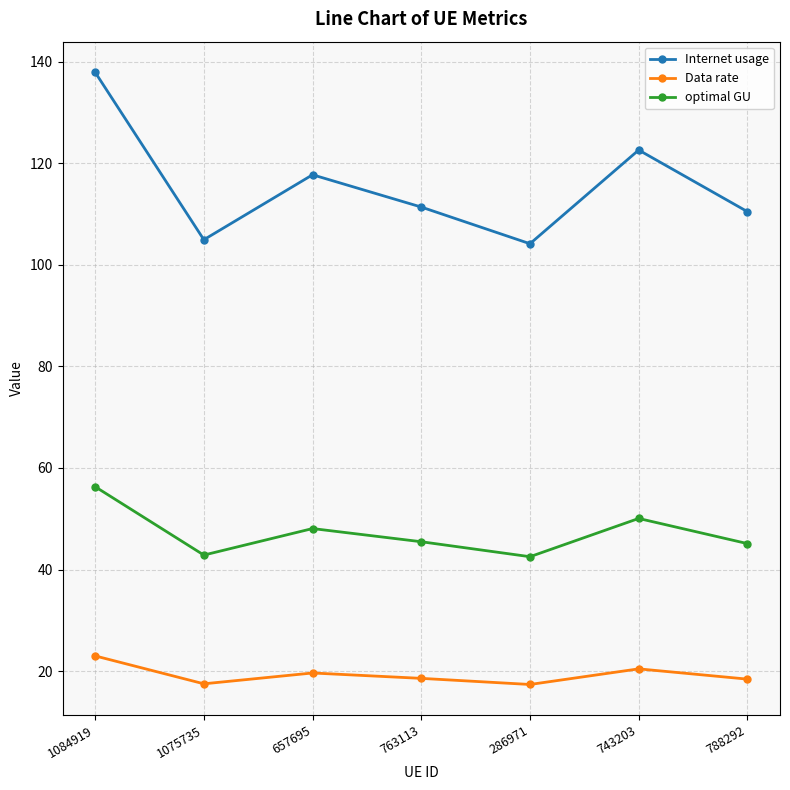

Where is optimal GU nearest to the value 49?

657695